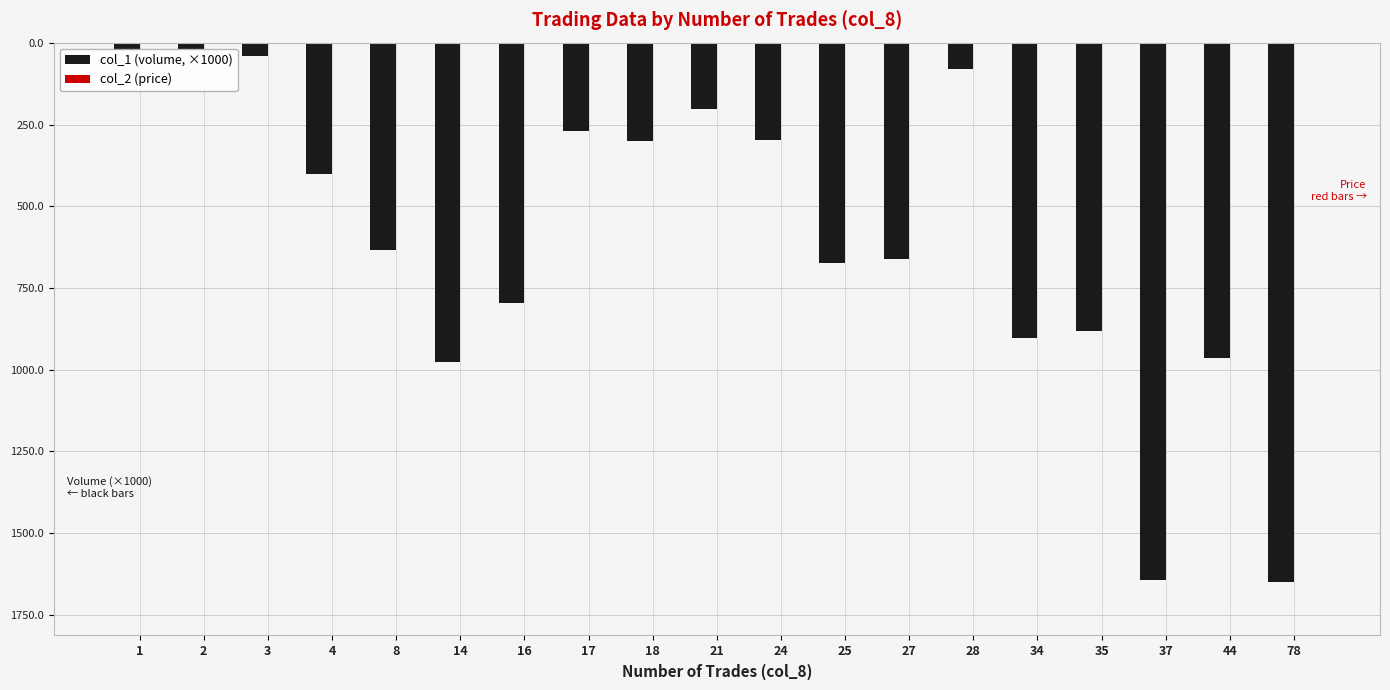

Reading left to right, list all the values displayed in this chart.

col_1 (volume, ×1000): -20.0	-18.6	-40.0	-401.0	-635.0	-978.0	-796.0	-269.0	-301.0	-203.0	-296.0	-672.0	-660.0	-80.0	-902.0	-883.0	-1645.0	-963.0	-1649.0
col_2 (price): 0.9	0.9	0.8	0.9	1.1	0.5	0.7	1.1	0.6	0.6	0.9	0.7	0.6	0.6	0.4	0.9	1.0	0.5	1.1